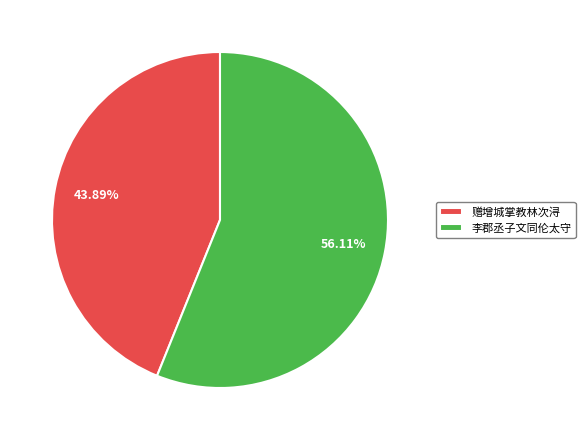

Is there any slice that represents more than half of the pie?

Yes